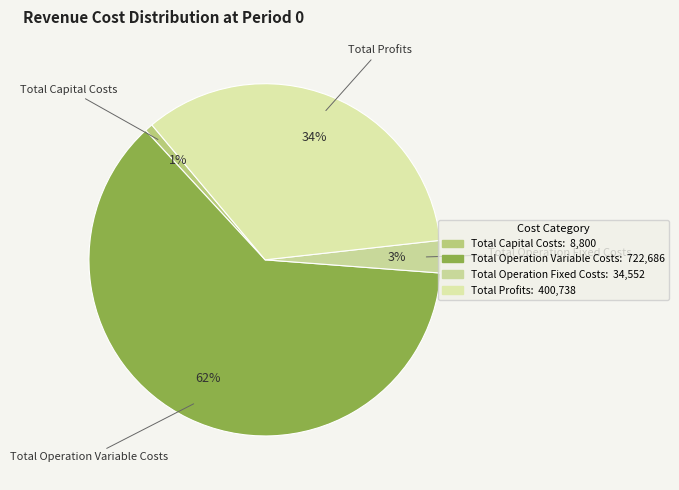

Between Total Profits and Total Operation Fixed Costs, which is larger?

Total Profits